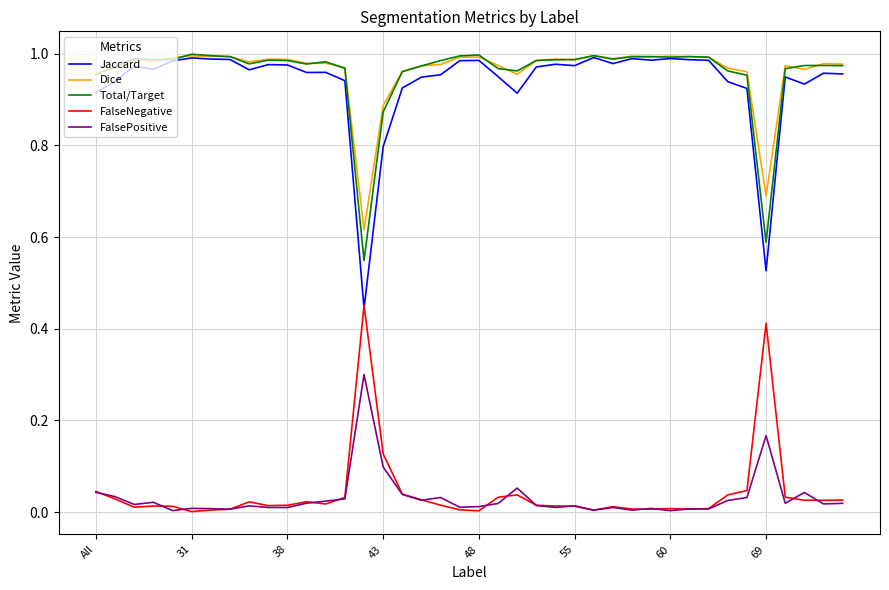

How many lines are shown in the chart?

5